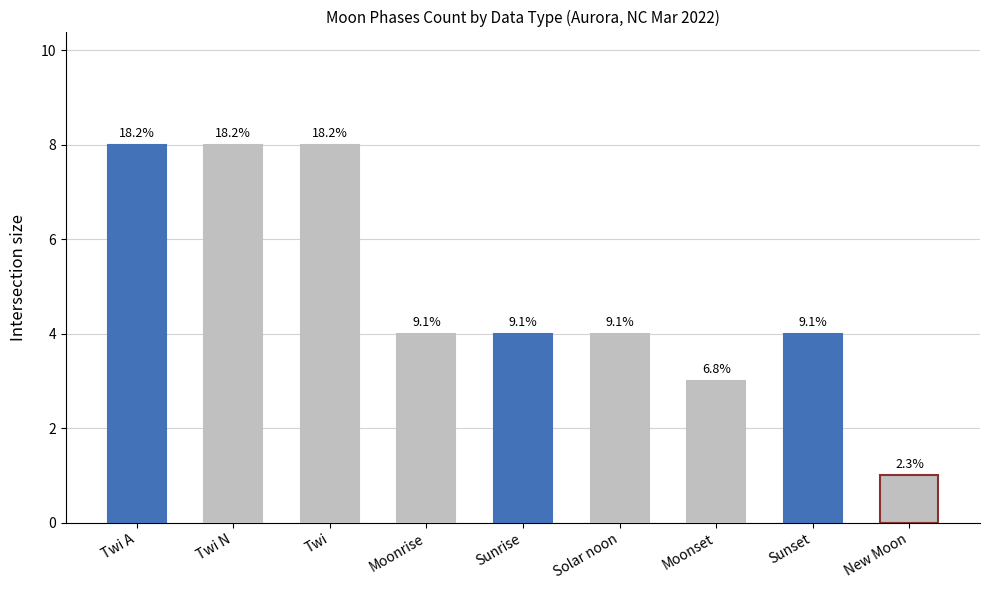

Are the bars horizontal?

No